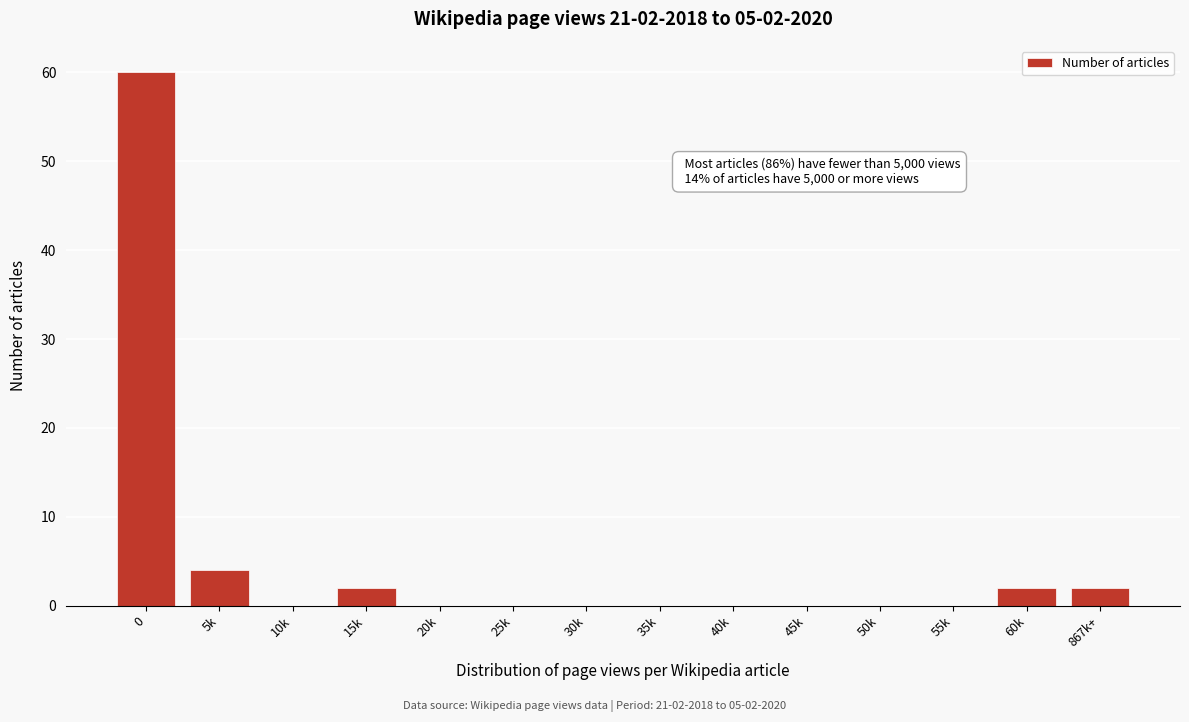

Reading left to right, transcribe all the data shown in this chart.

0=60	5k=4	10k=0	15k=2	20k=0	25k=0	30k=0	35k=0	40k=0	45k=0	50k=0	55k=0	60k=2	867k+=2